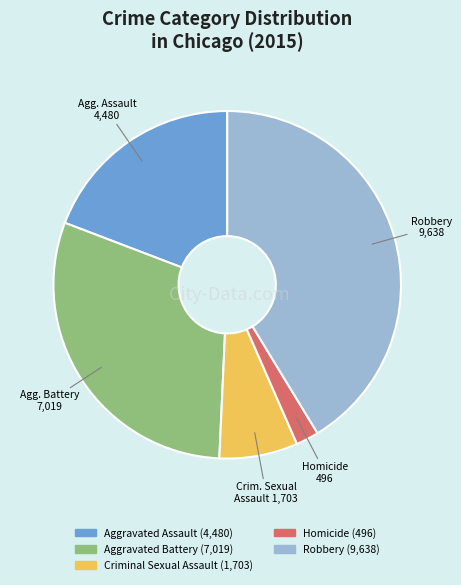

Which slice is the smallest?

Homicide